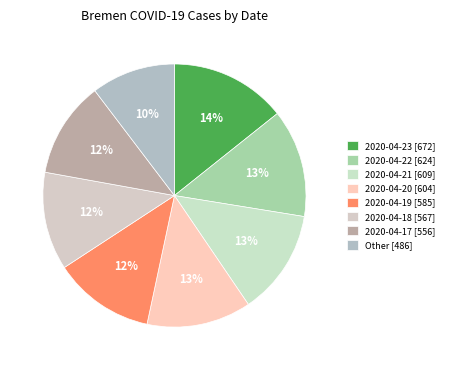

How many segments does this pie chart have?

8